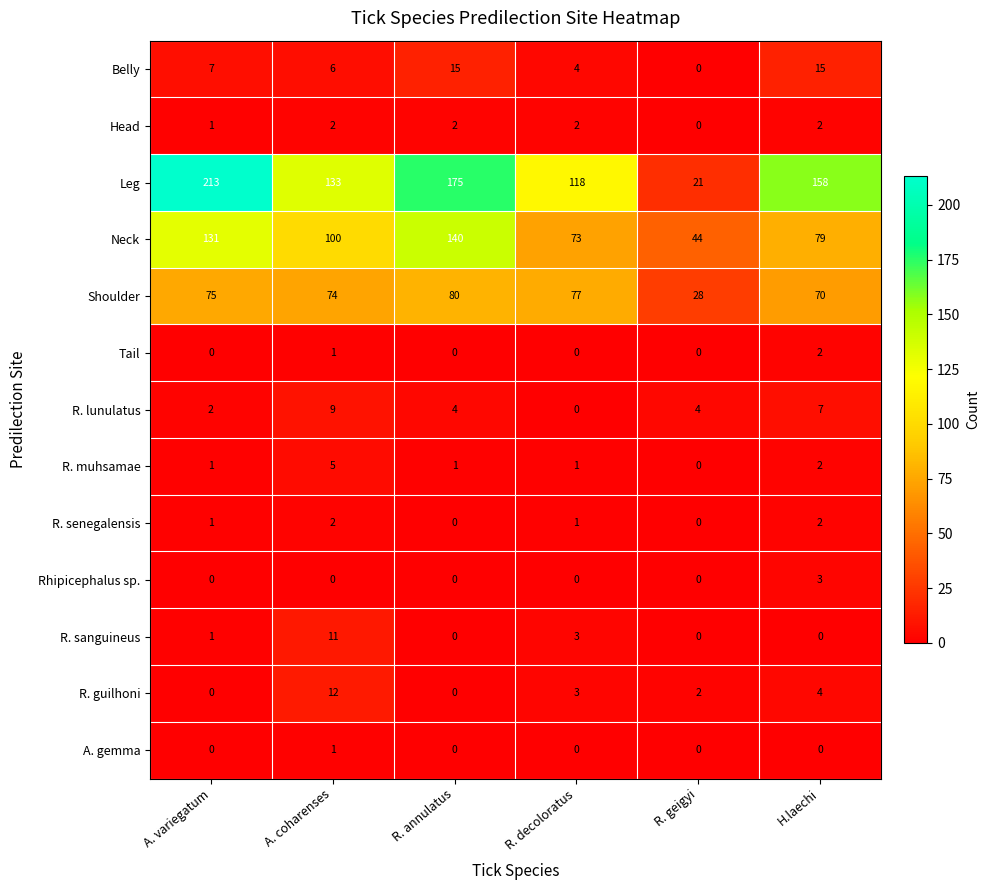

The value of R. sanguineus at A. coharenses is 11. True or false?

True